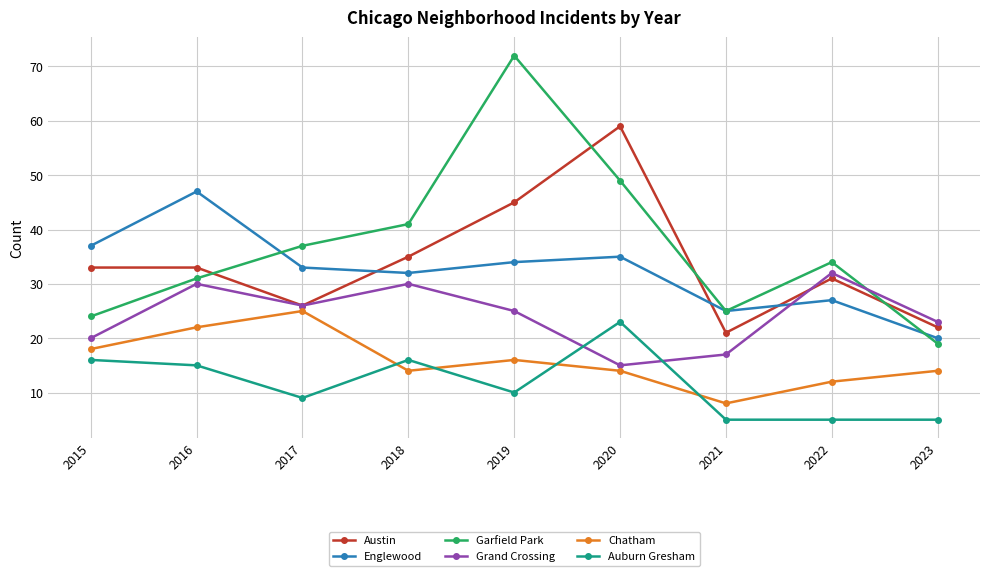

How many data points in Garfield Park are less than 34?

4